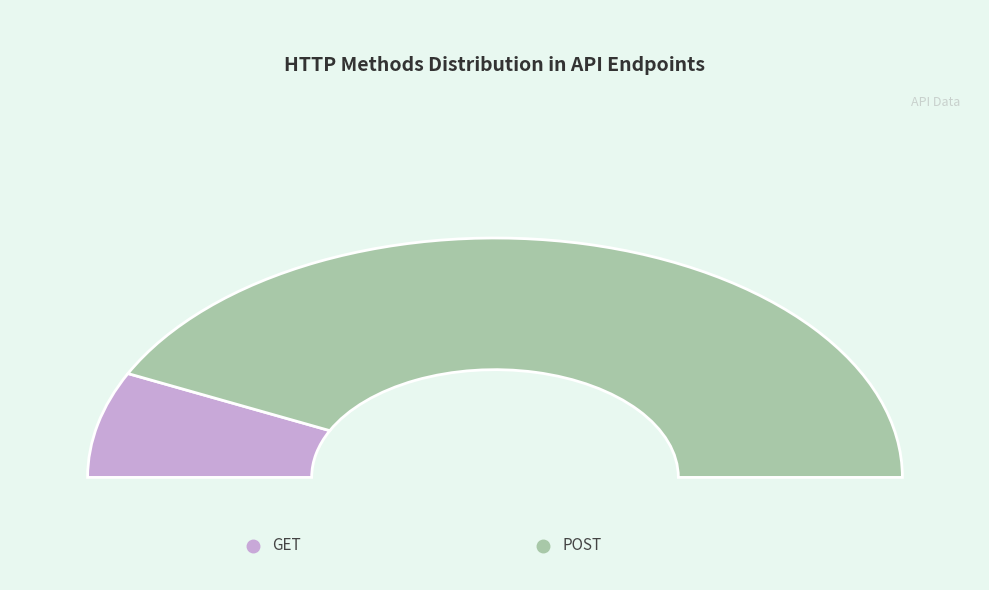

Is it true that POST is 75% of the pie?

False